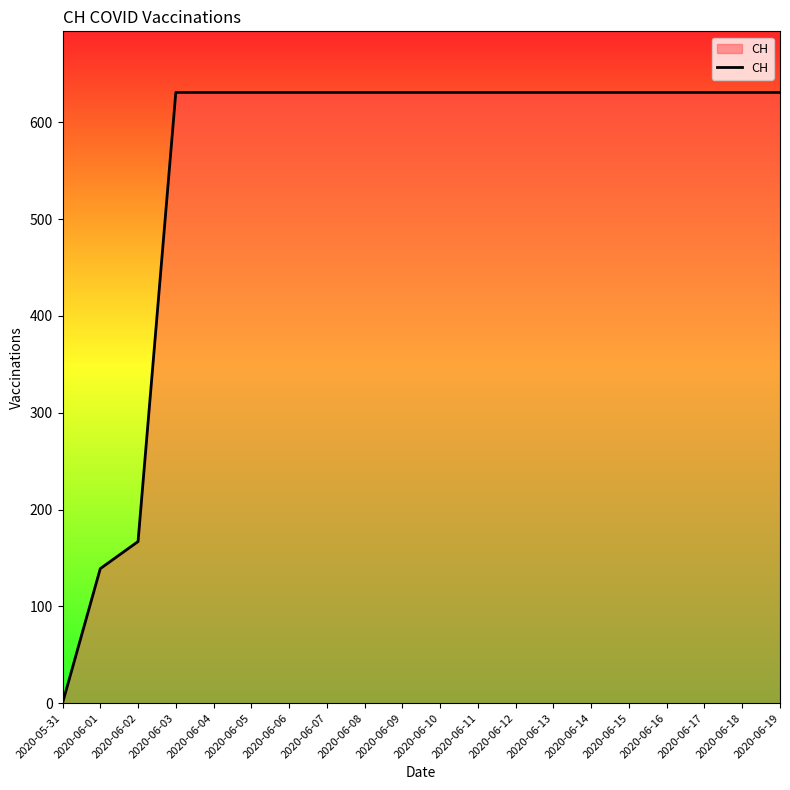

Reading right to left, what are all the values shown in this chart?

2020-06-19=631	2020-06-18=631	2020-06-17=631	2020-06-16=631	2020-06-15=631	2020-06-14=631	2020-06-13=631	2020-06-12=631	2020-06-11=631	2020-06-10=631	2020-06-09=631	2020-06-08=631	2020-06-07=631	2020-06-06=631	2020-06-05=631	2020-06-04=631	2020-06-03=631	2020-06-02=167	2020-06-01=139	2020-05-31=0